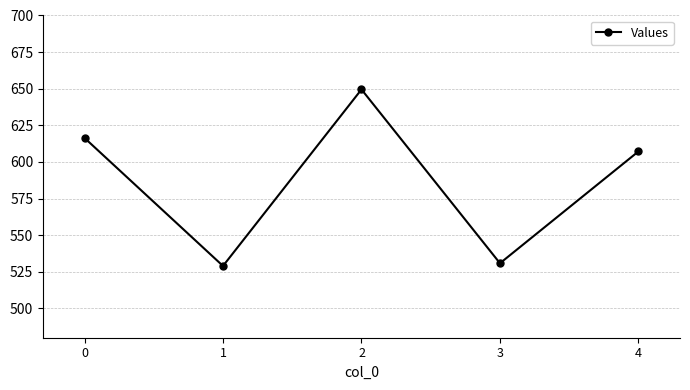

The value at 2 is 649.5. True or false?

True